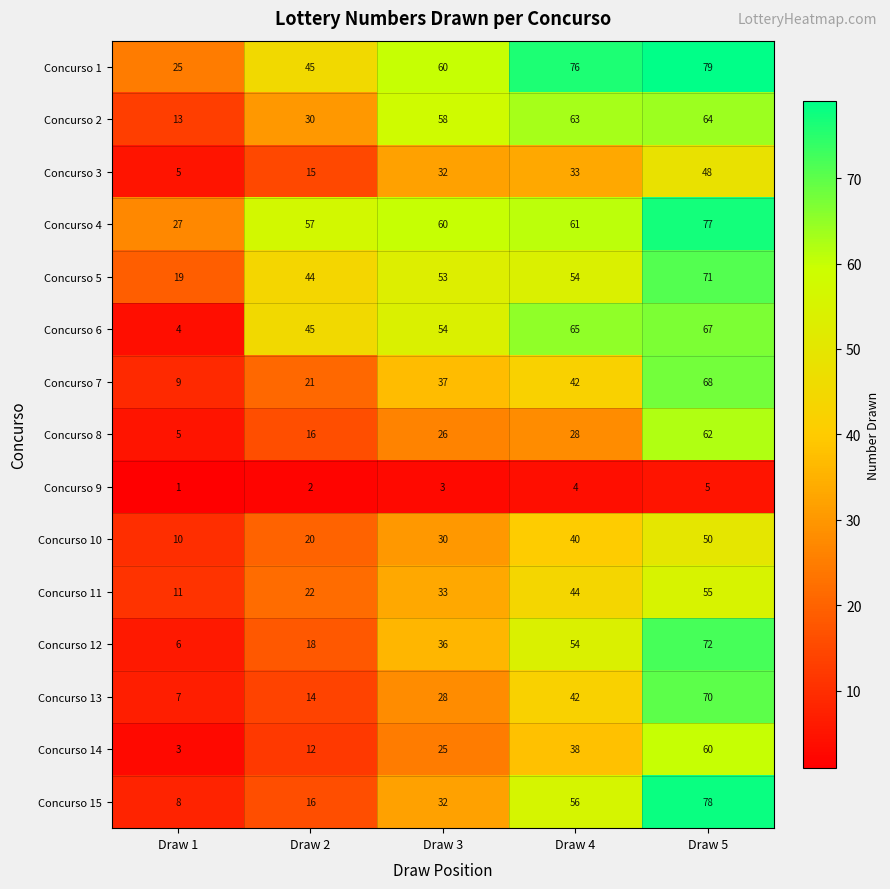

What is the average value of the Concurso 6 series?

47